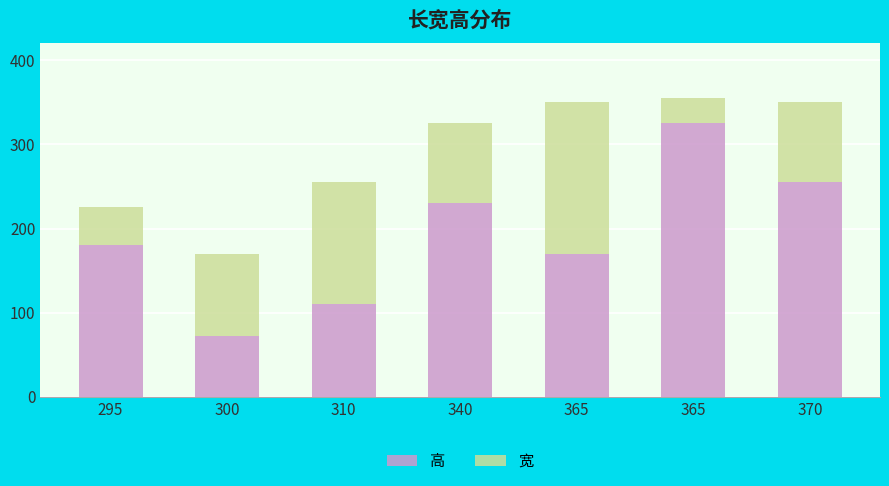

At how many categories does at least one series exceed 212?

3